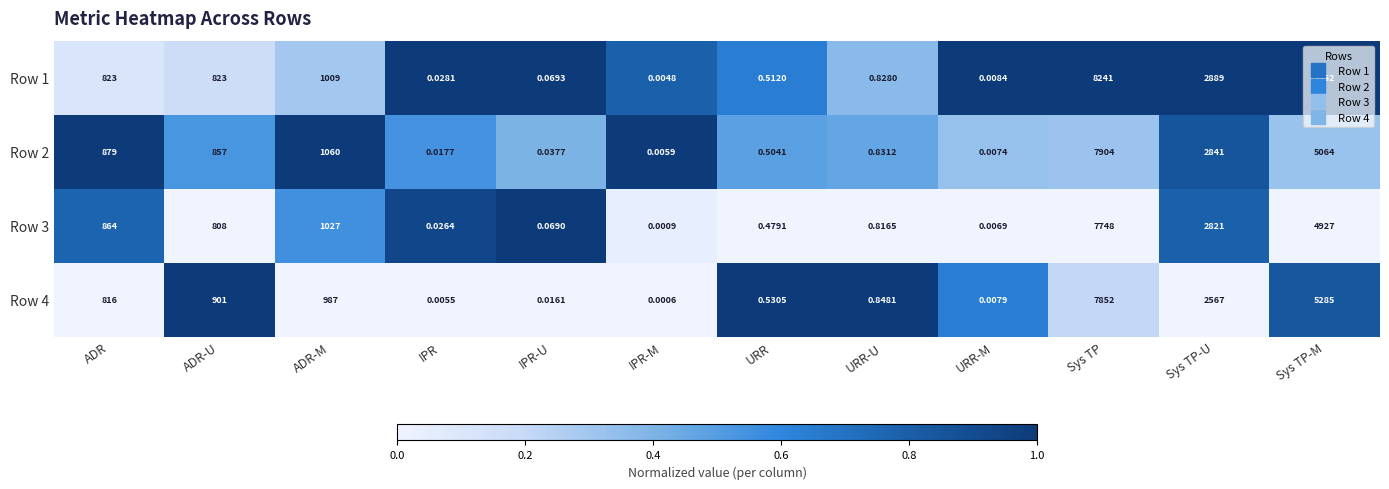

At which category is the sum across all series the highest?

Sys TP